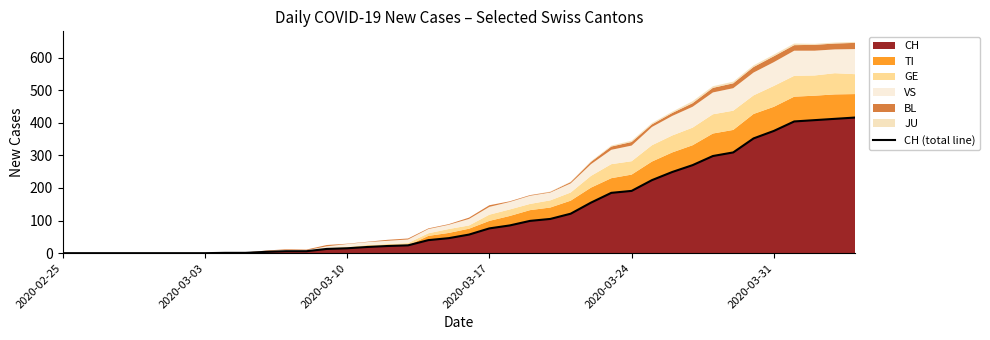

How many data points are less than 57?

20